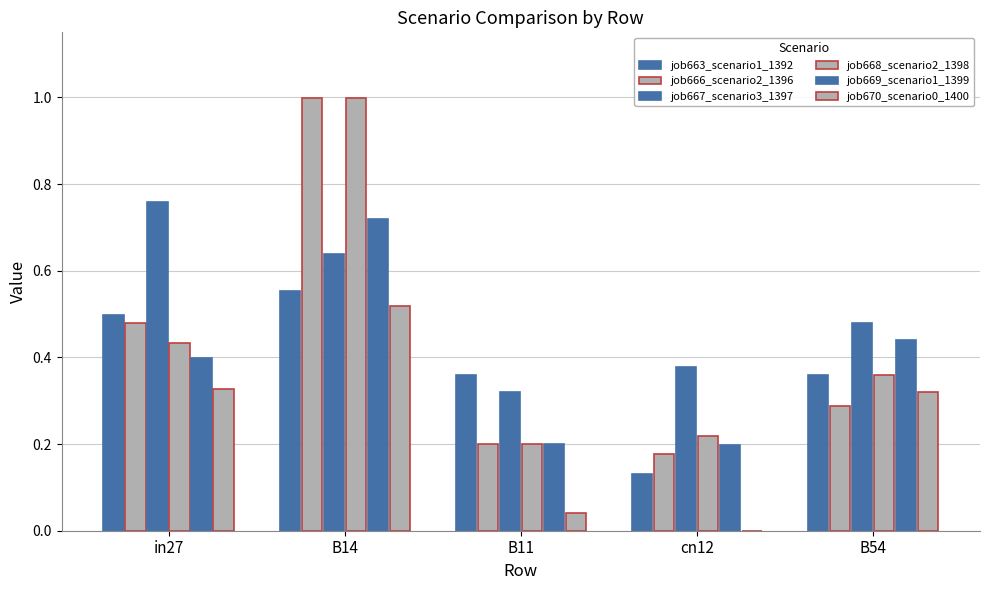

What is the approximate value of job663_scenario1_1392 at cn12?

0.1